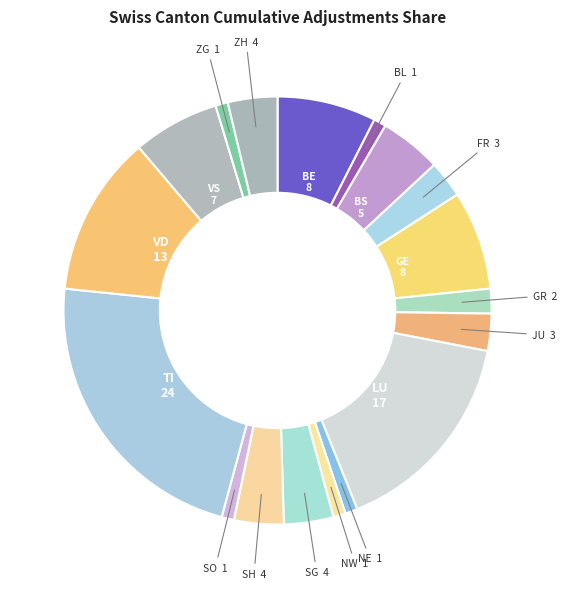

Which has a higher value, BS or GE?

GE